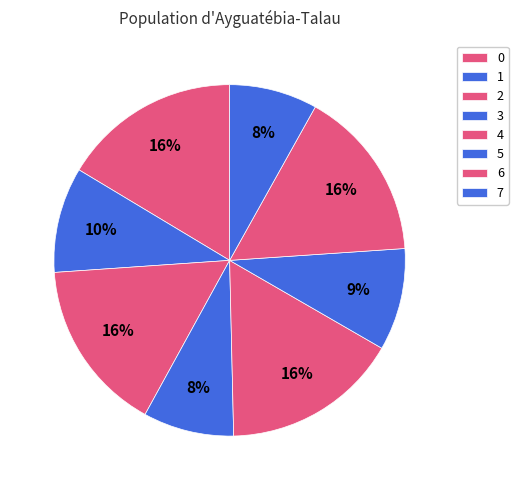

How many slices are in this pie chart?

8